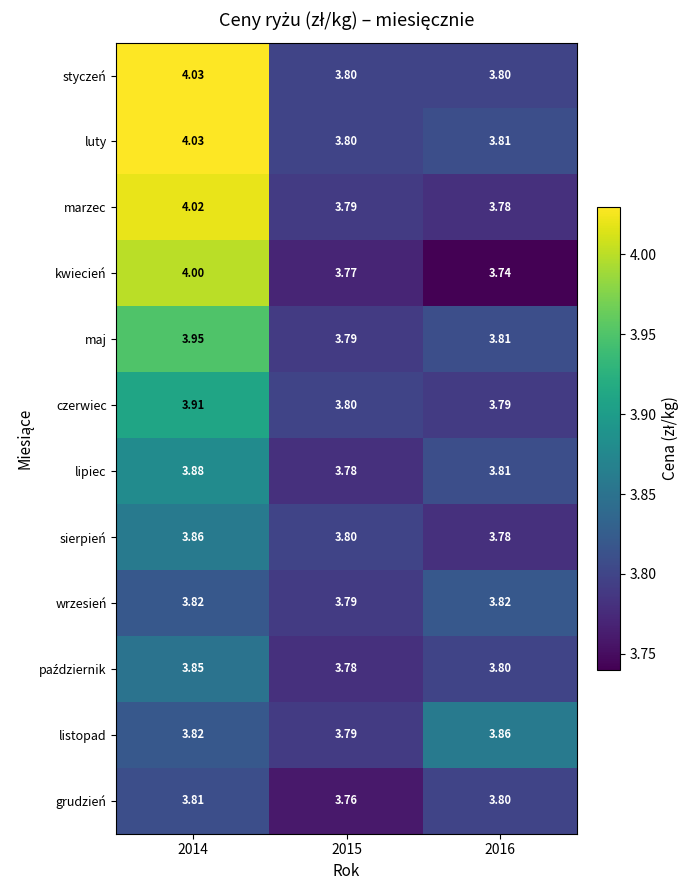

Which series has the largest total across all categories?

luty